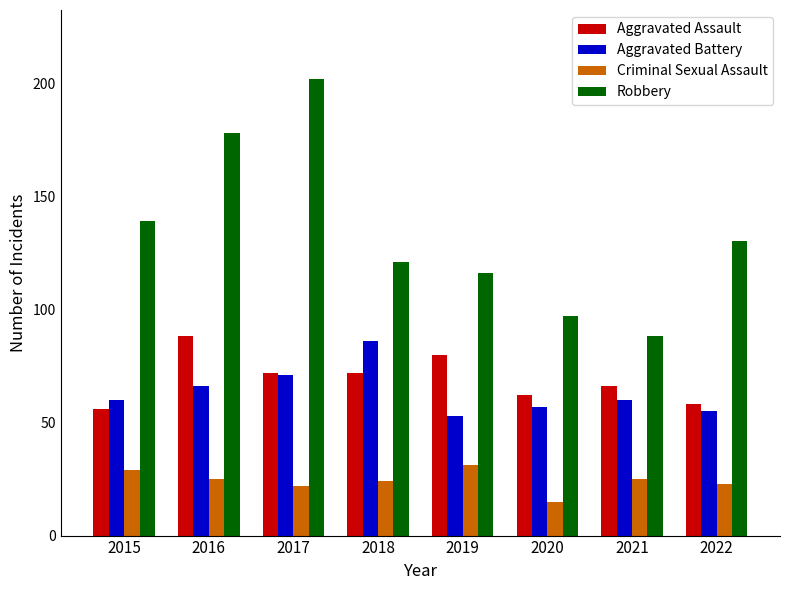

What is the average value of the Criminal Sexual Assault series?

24